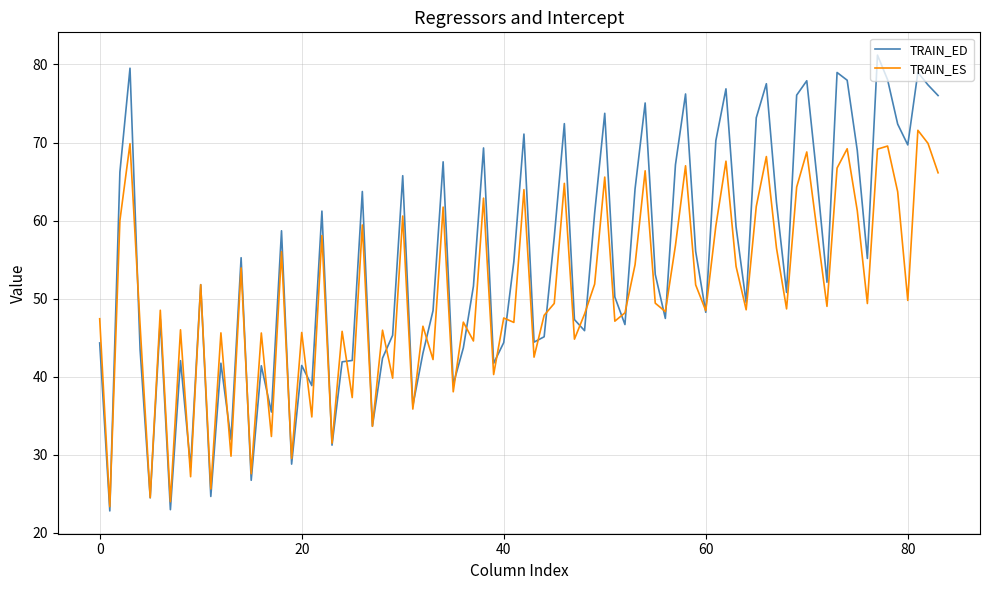

Which series has the widest spread of values?

TRAIN_ED